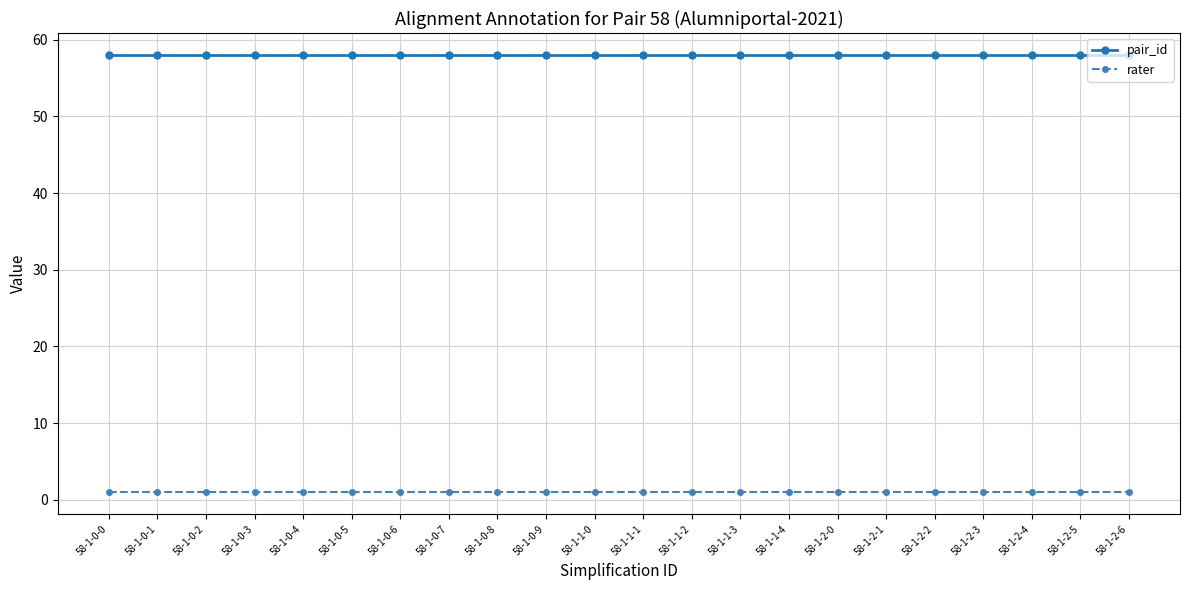

Reading left to right, list all the values displayed in this chart.

pair_id: 58	58	58	58	58	58	58	58	58	58	58	58	58	58	58	58	58	58	58	58	58	58
rater: 1	1	1	1	1	1	1	1	1	1	1	1	1	1	1	1	1	1	1	1	1	1